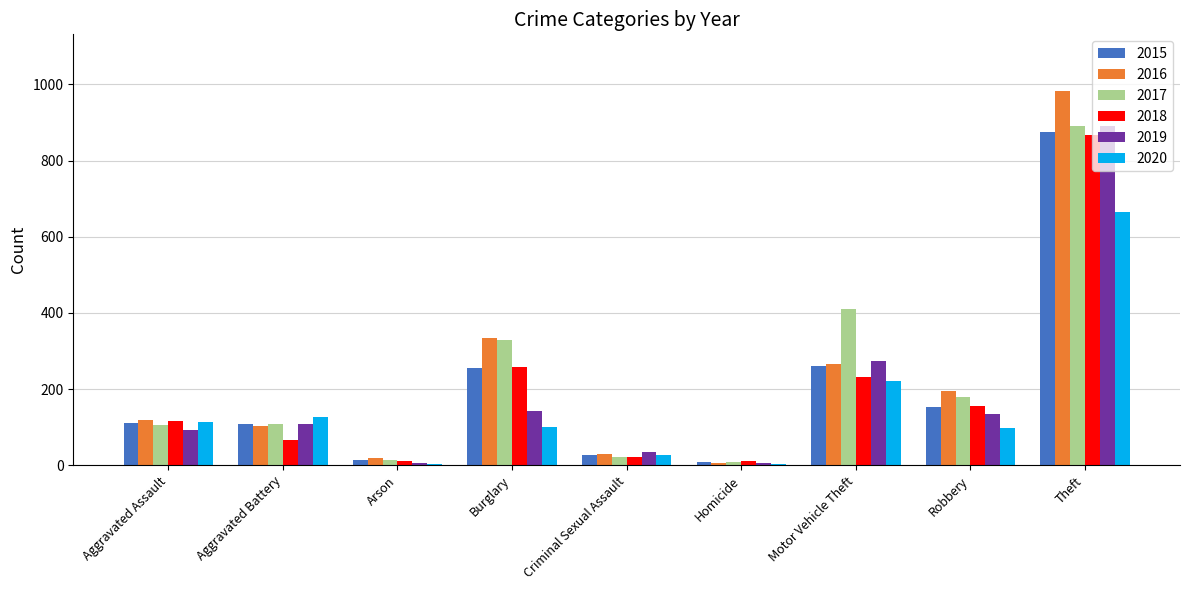

The 2015 series shows 874 at Theft. True or false?

True